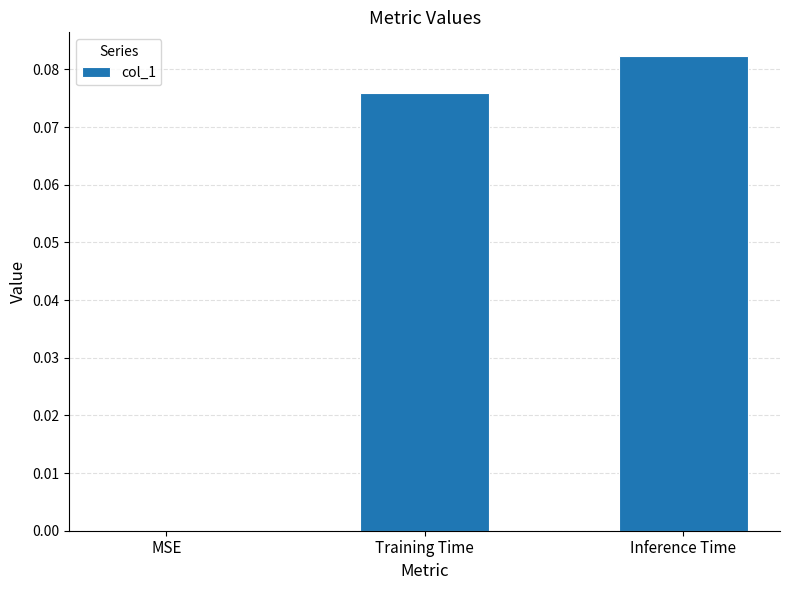

True or false: the data shows 0.0 at MSE.

True